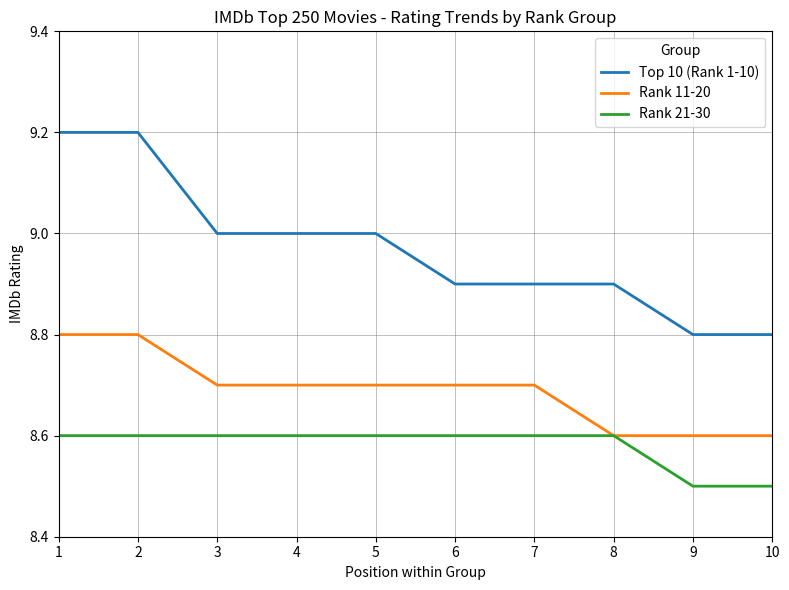

Does the chart have visible grid lines?

Yes